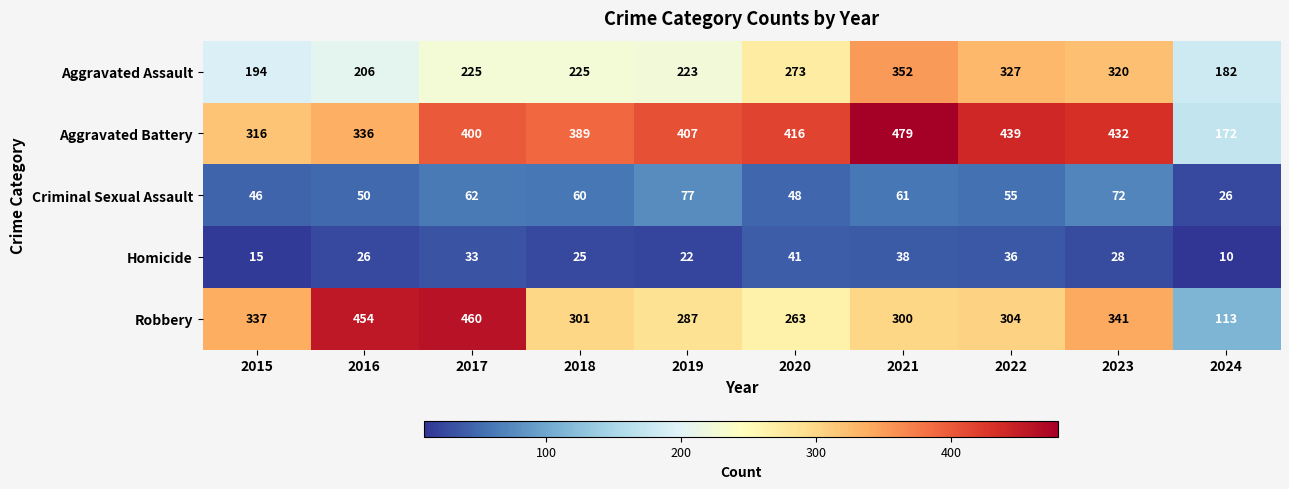

What is the difference between the second highest and second lowest values in the Criminal Sexual Assault series?

26